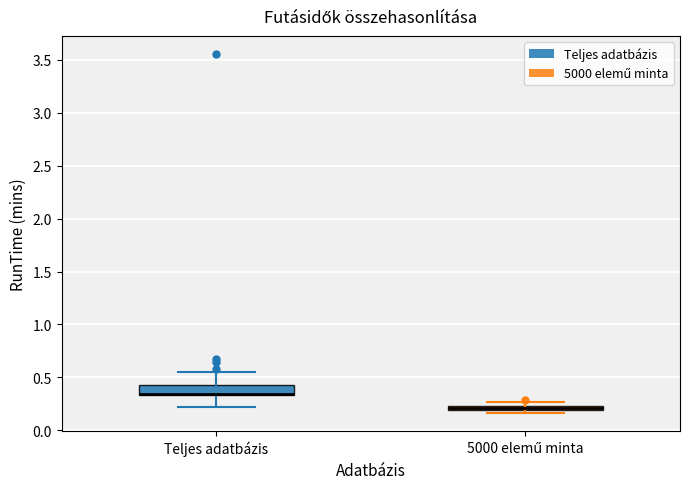

Where is the lower edge of the box for Teljes adatbázis on the y-axis? The values are not printed on the chart, so give them approximately, as read against the axis.

0.35